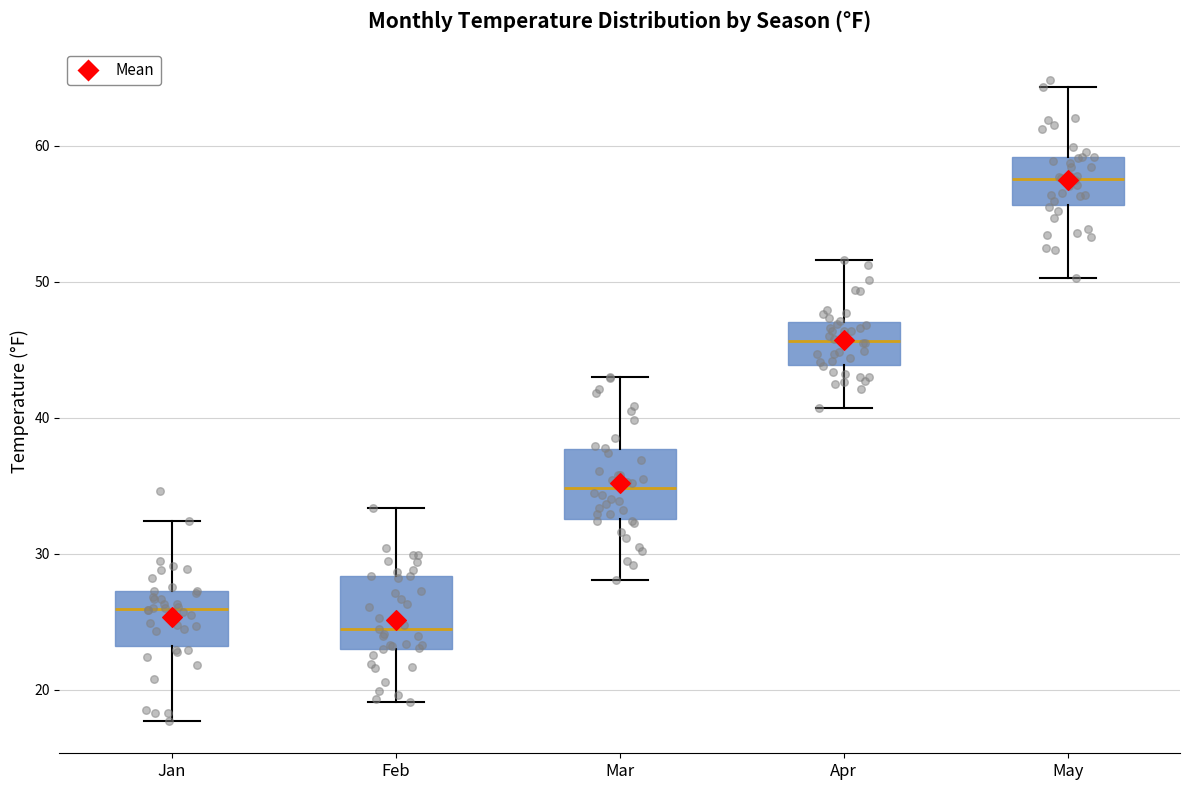

Reading left to right, read every box against the y-axis: the position of its median line, the range the box covers, and the ends of its whiskers. The values are not printed on the chart, so give them approximately, as read against the axis.

Jan: median 26, box 23 to 27, whiskers 18 to 32
Feb: median 25, box 23 to 28, whiskers 19 to 33
Mar: median 35, box 33 to 38, whiskers 28 to 43
Apr: median 46, box 44 to 47, whiskers 41 to 52
May: median 58, box 56 to 59, whiskers 50 to 64